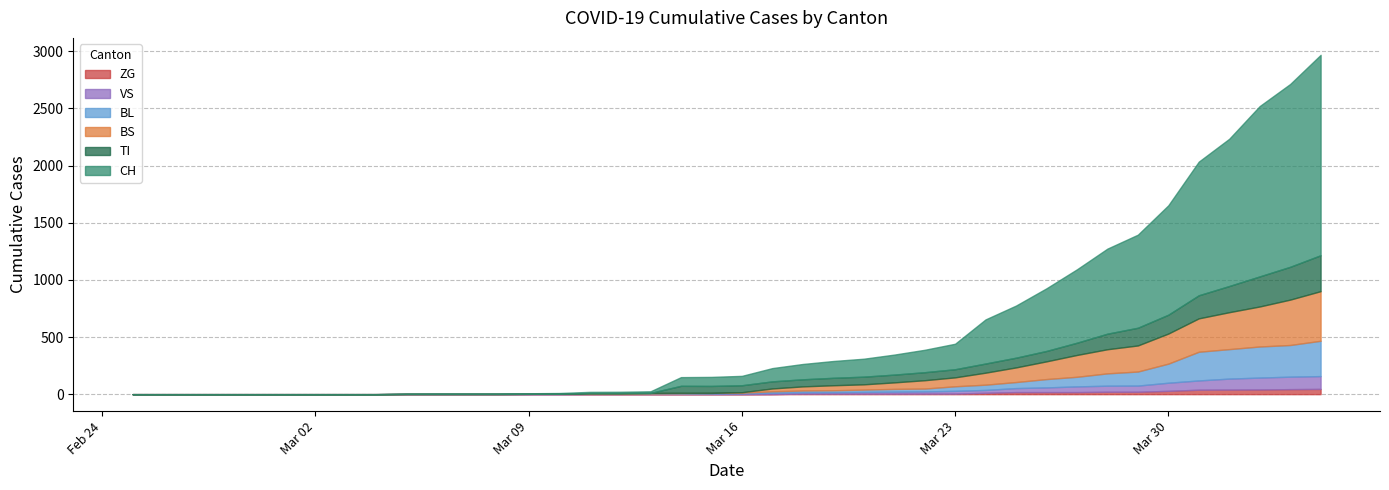

Does the chart have visible grid lines?

Yes